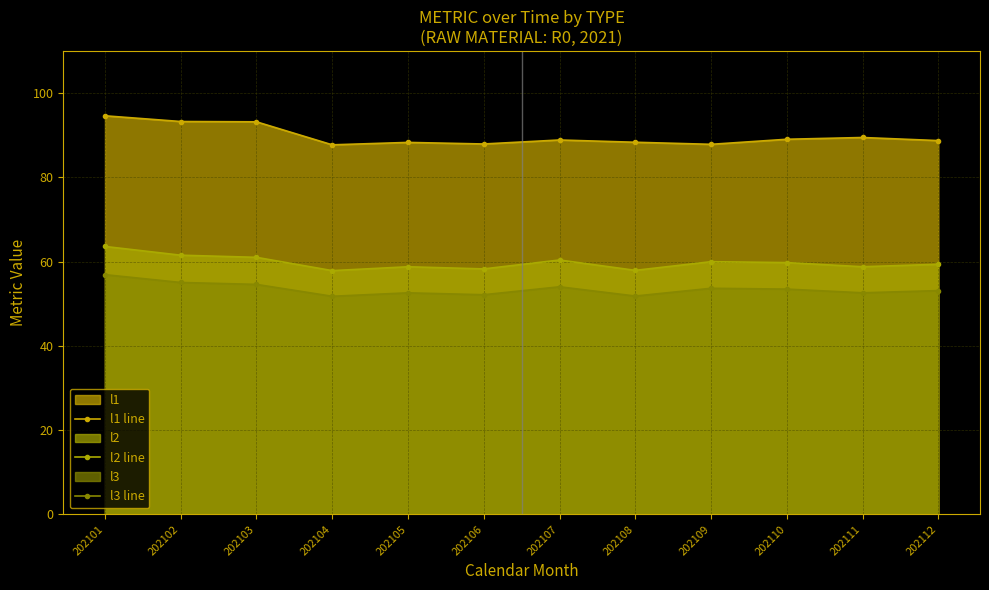

Which series has the largest total across all categories?

l1 line